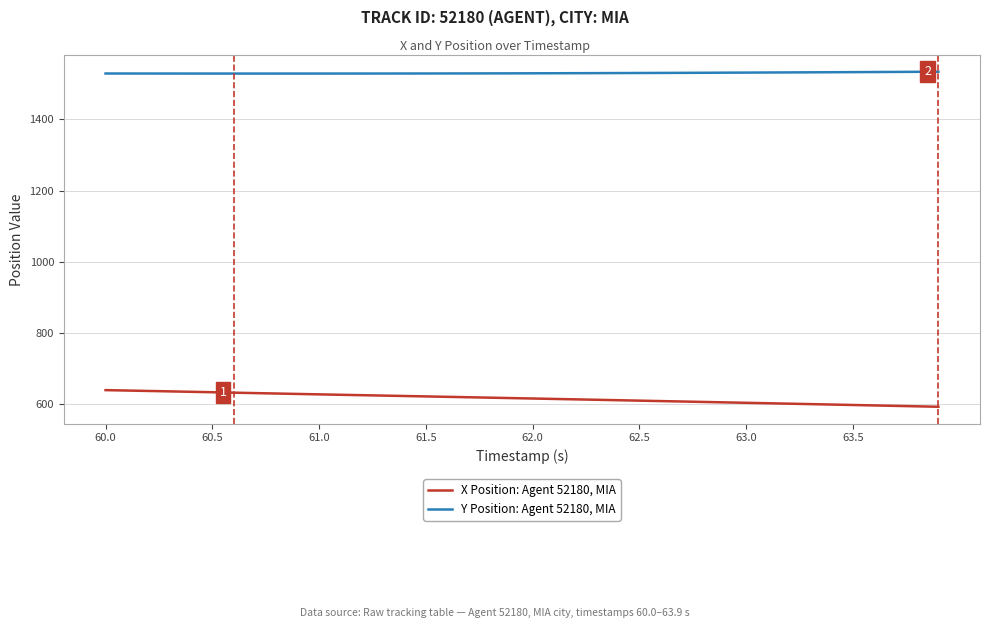

Which series has the largest total across all categories?

Y Position: Agent 52180, MIA